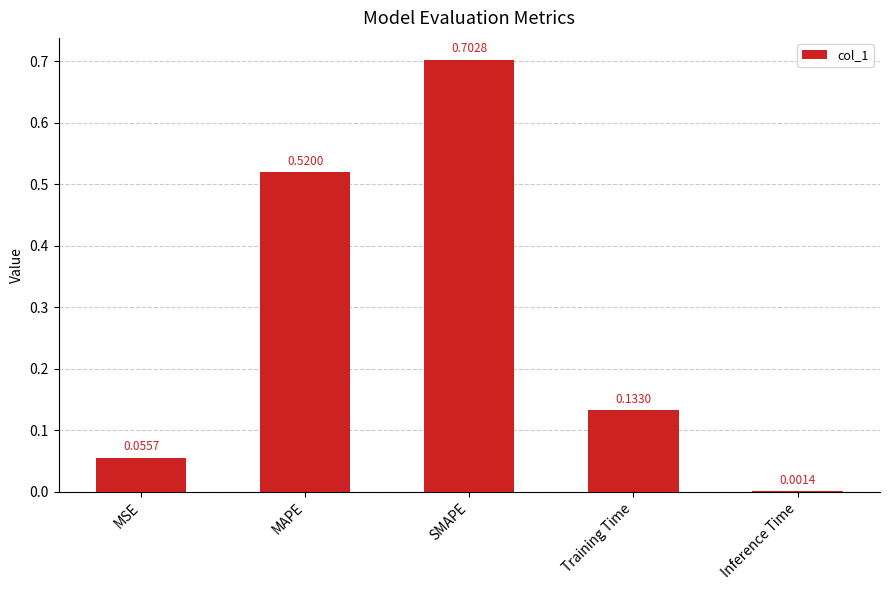

Which category has the highest value across all series?

SMAPE